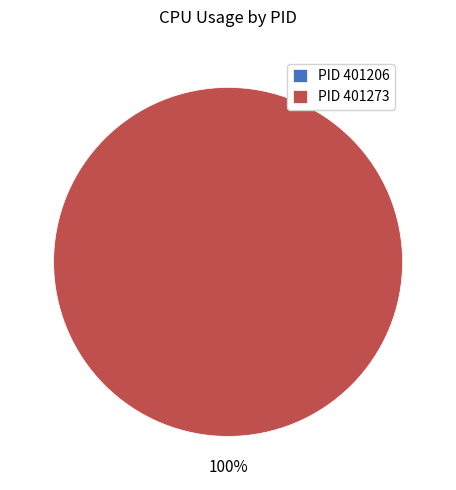

Rank the categories by value from highest to lowest.

401273, 401206